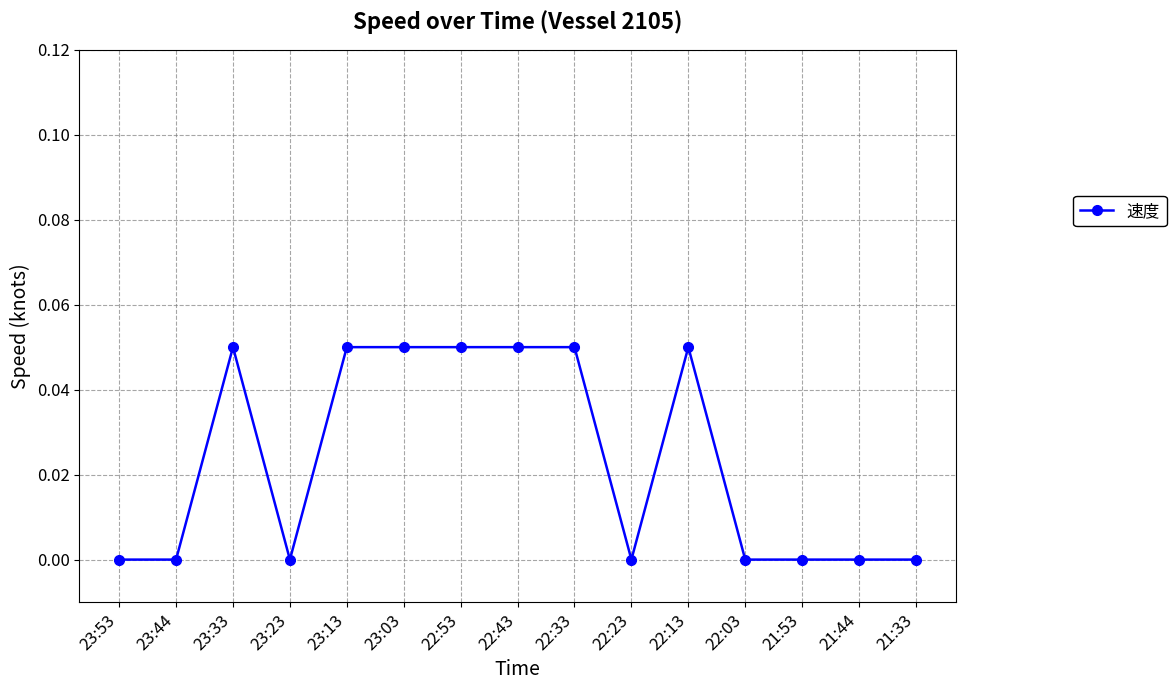

True or false: the data shows 0.0 at 22:13.

False